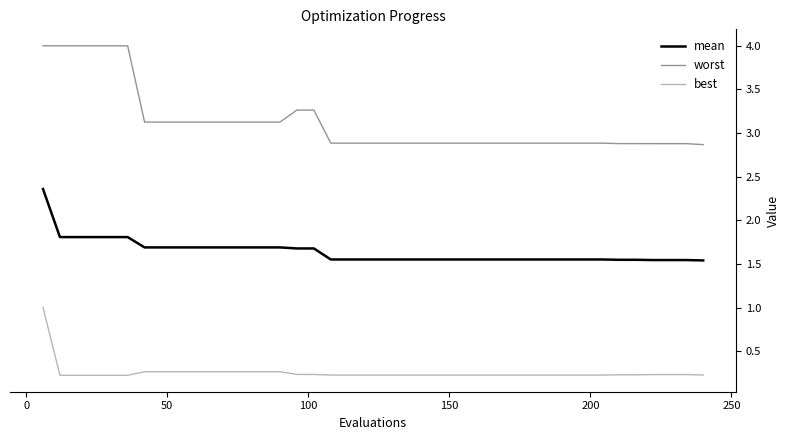

What is the difference between the maximum and minimum values in the best series?

0.8